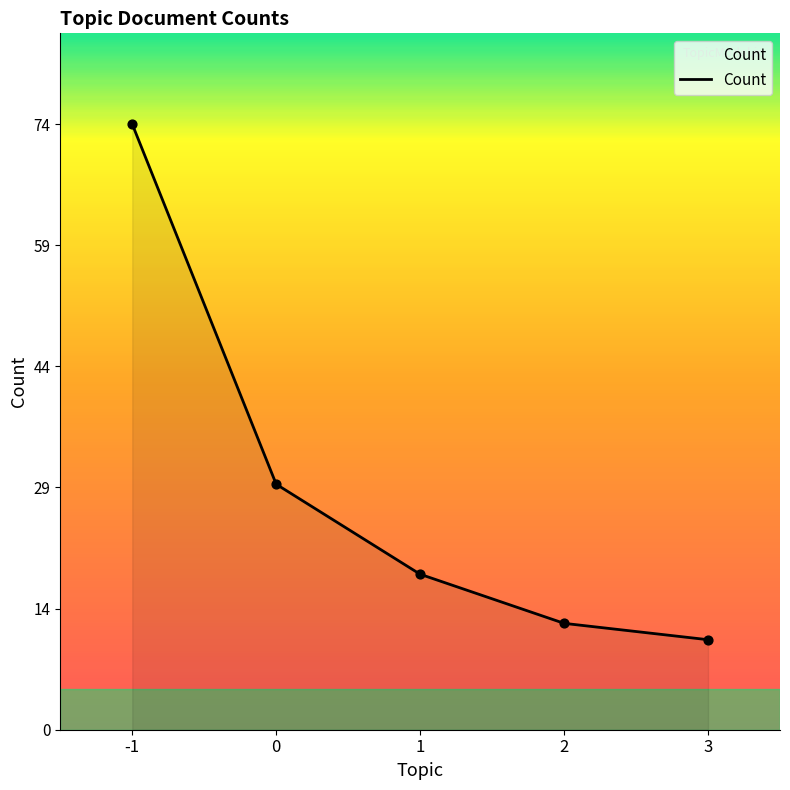

Approximately how many times larger is the value at 0 compared to 2?

2.3